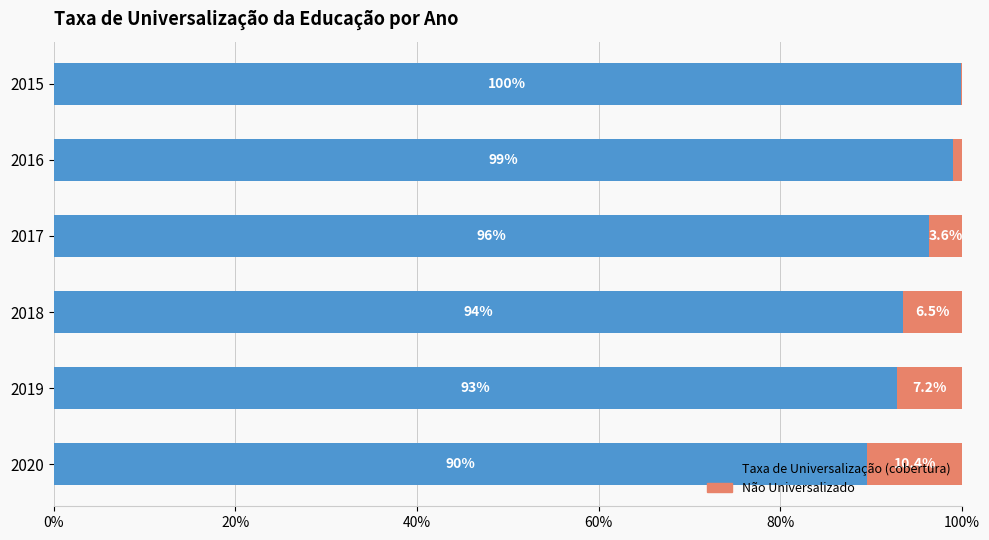

What is the total value across all series at 2016?

100.0